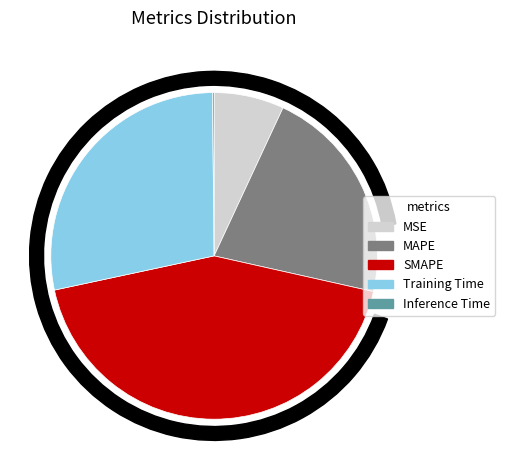

Which has a higher value, MSE or MAPE?

MAPE